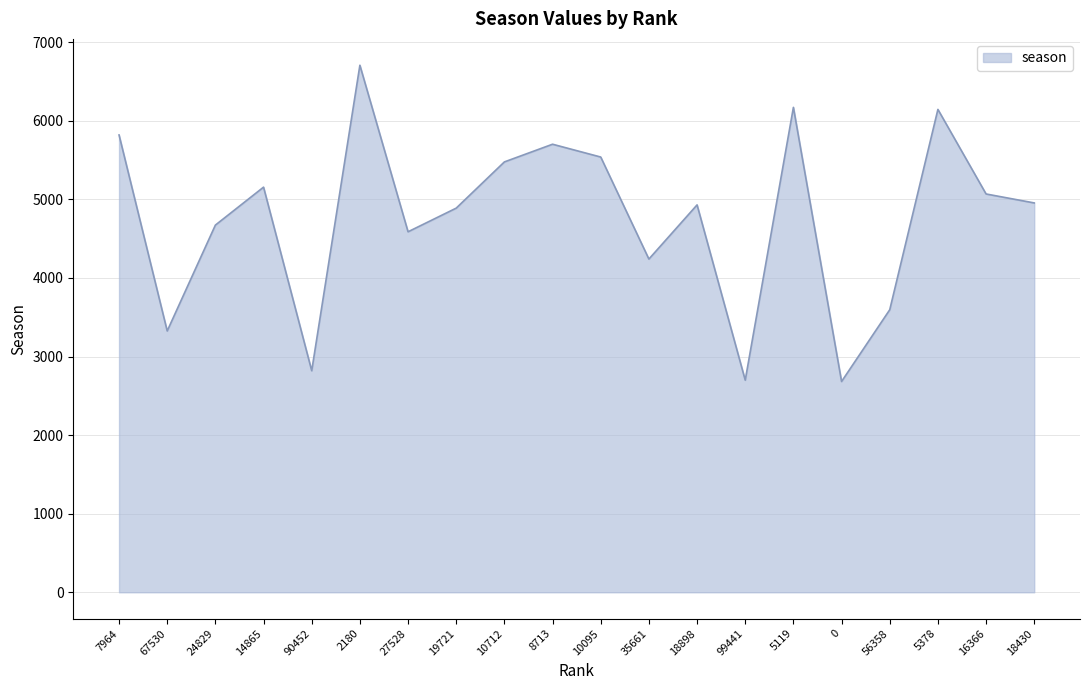

What is the difference between the values at 24829 and 90452?

1853